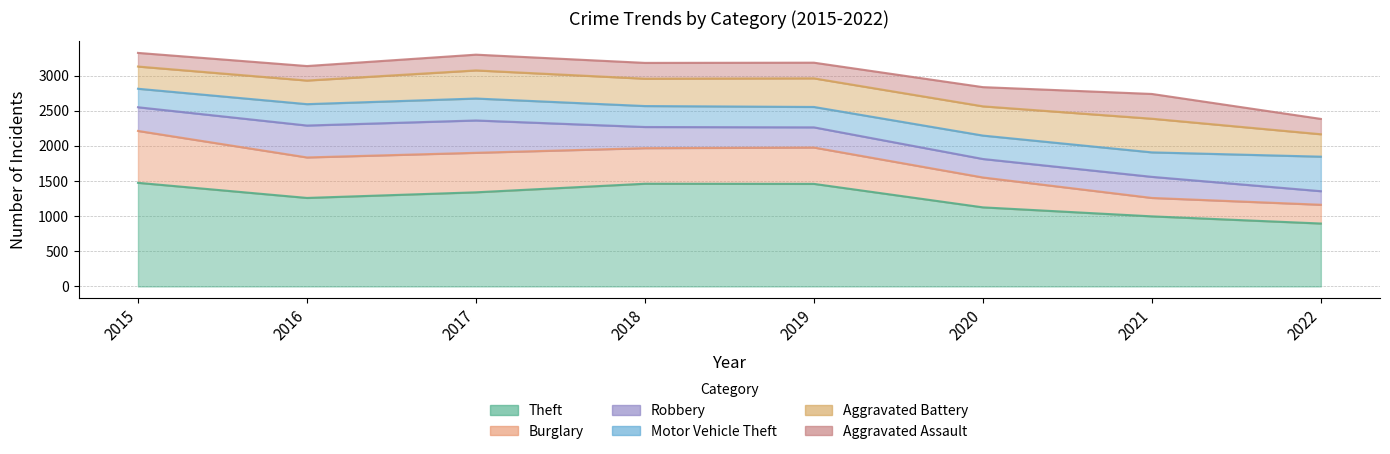

Which series has the largest total across all categories?

Theft